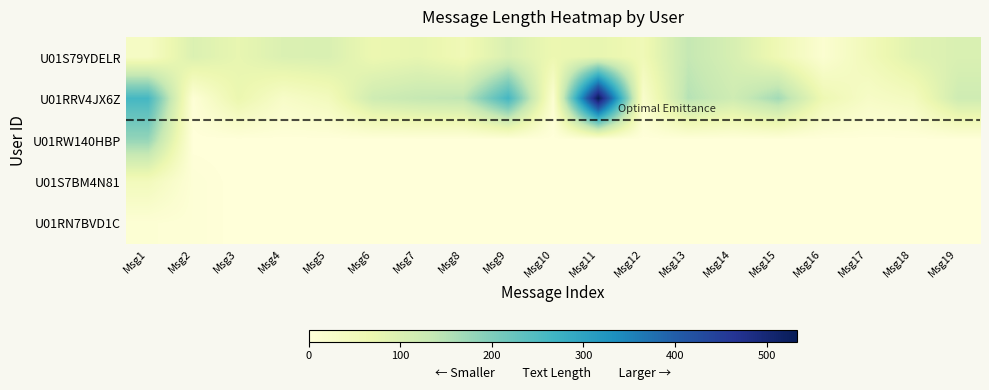

Rank the series by their maximum value, from highest to lowest.

U01RRV4JX6Z, U01RW140HBP, U01S79YDELR, U01S7BM4N81, U01RN7BVD1C